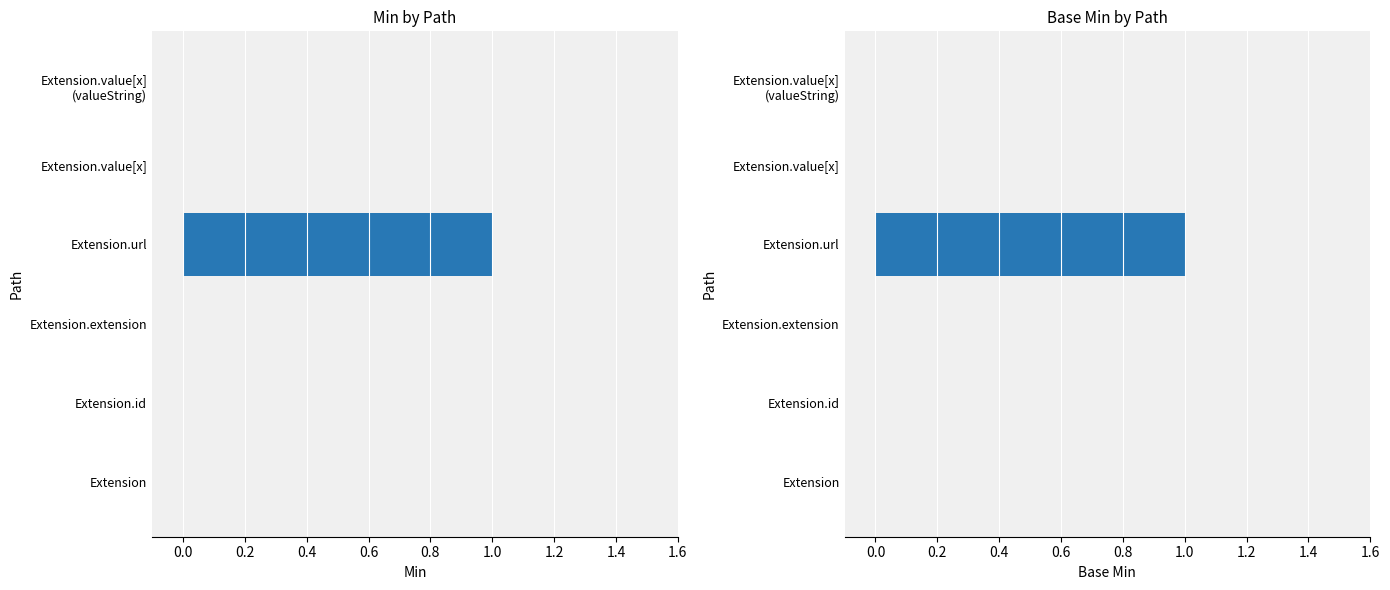

True or false: Base Min has a value of 1 at Extension.url.

True